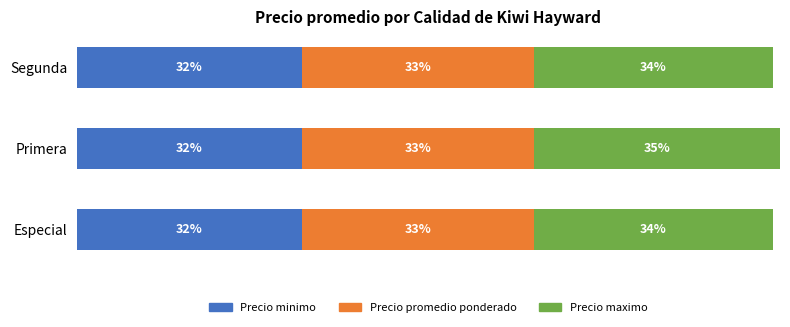

At which category is the sum across all series the highest?

Primera